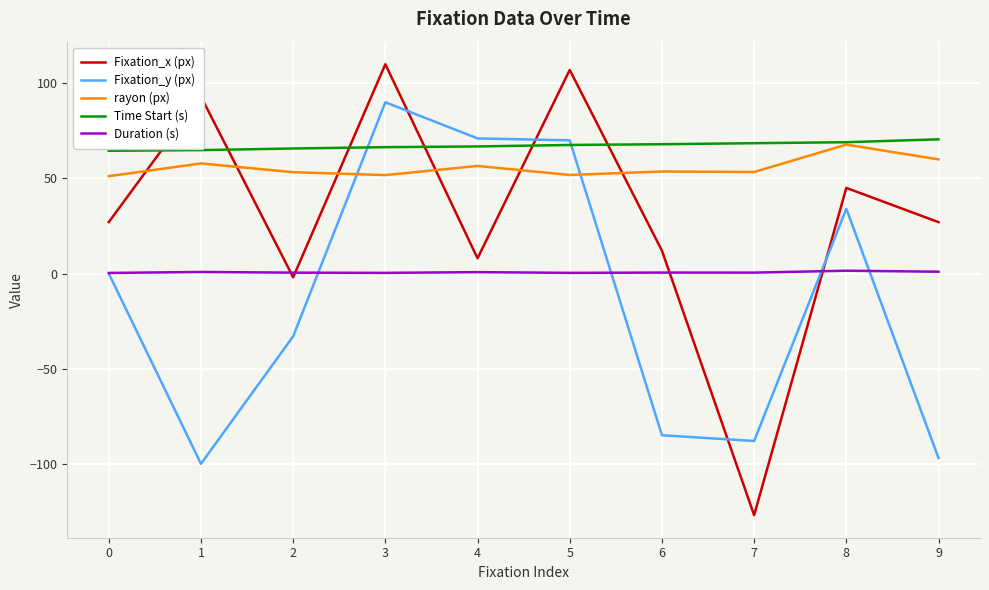

What is the difference between the second highest and second lowest values in the rayon (px) series?

8.2